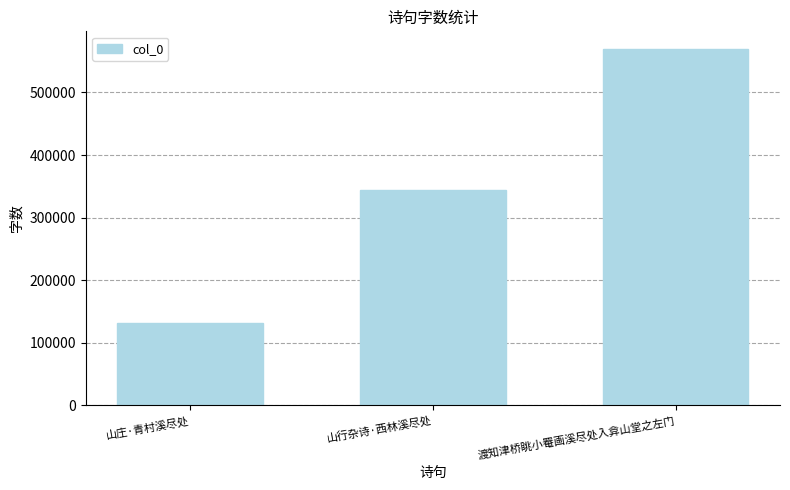

Rank the categories by value from highest to lowest.

渡知津桥眺小罨画溪尽处入弇山堂之左门, 山行杂诗·西林溪尽处, 山庄·青村溪尽处